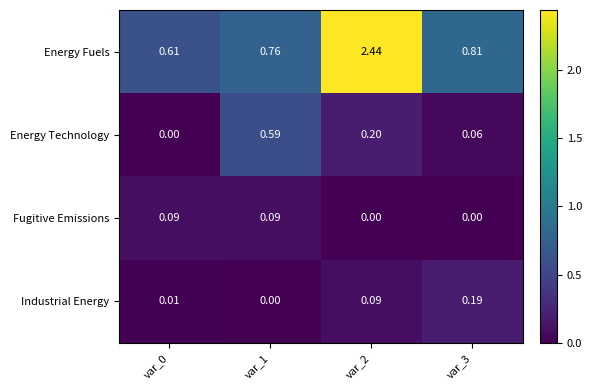

List the series in order of their peak value, highest first.

Energy Fuels, Energy Technology, Industrial Energy, Fugitive Emissions